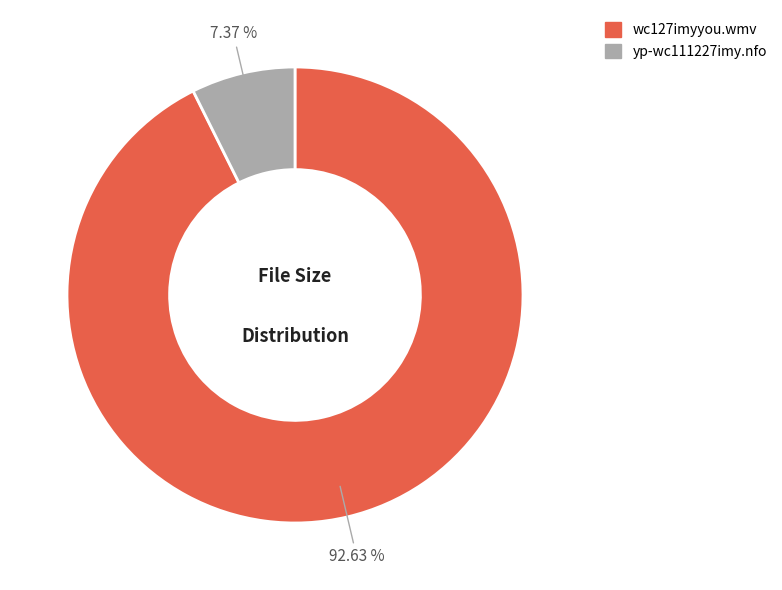

Which category has the biggest portion of the pie?

wc127imyyou.wmv